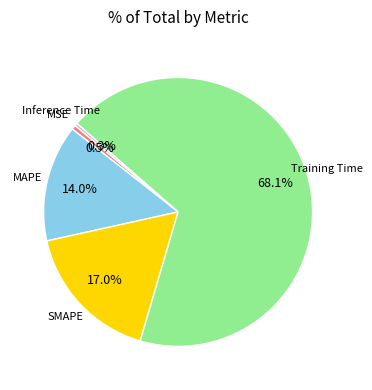

Is there a majority slice in this chart?

Yes